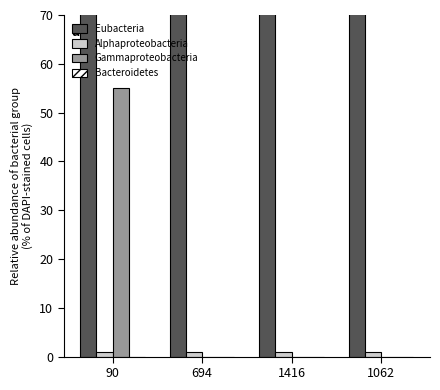

Which series has the widest spread of values?

Eubacteria